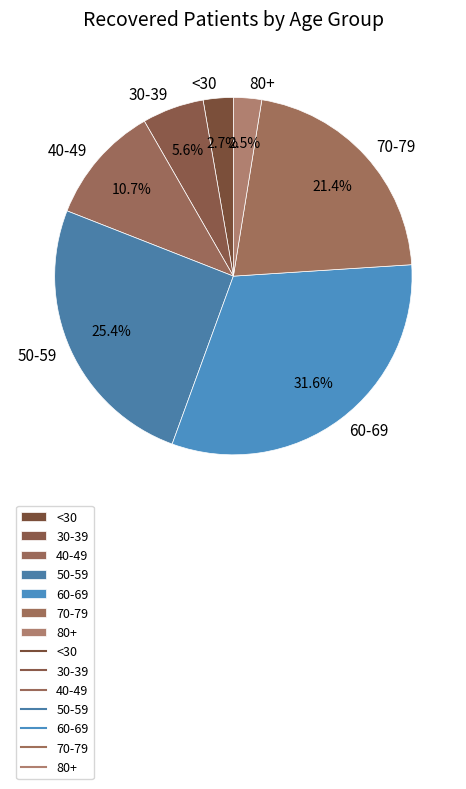

Which has a higher value, 80+ or 50-59?

50-59